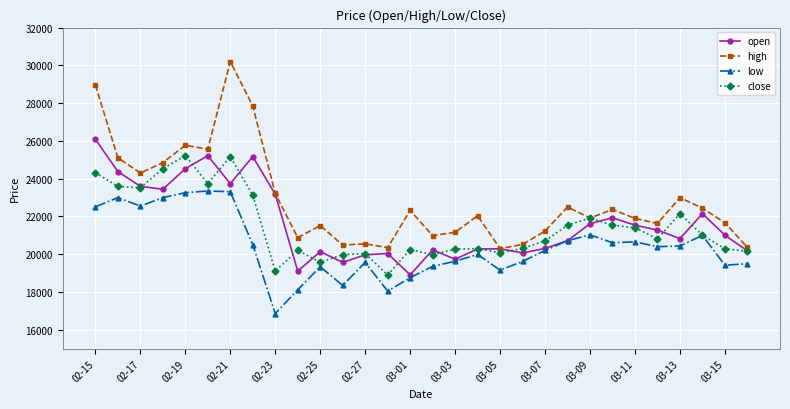

How many interior local valleys does the open series have?

8